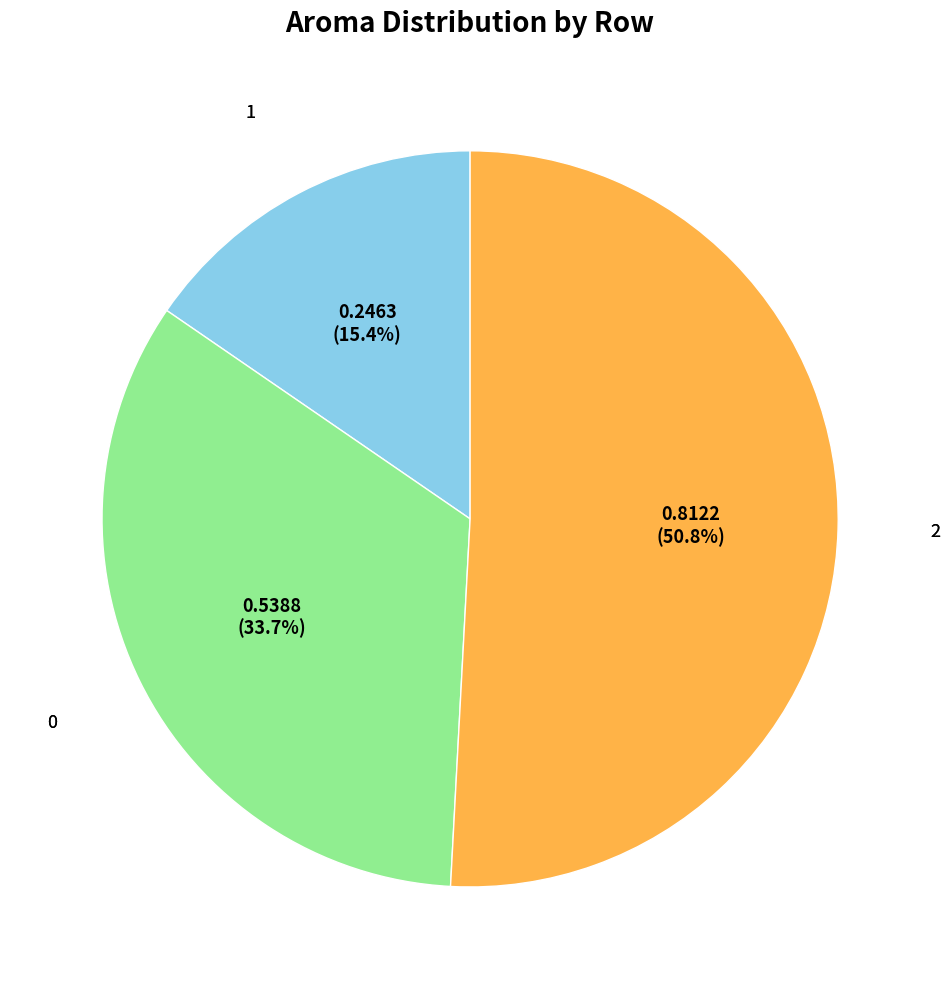

Is there a majority slice in this chart?

Yes